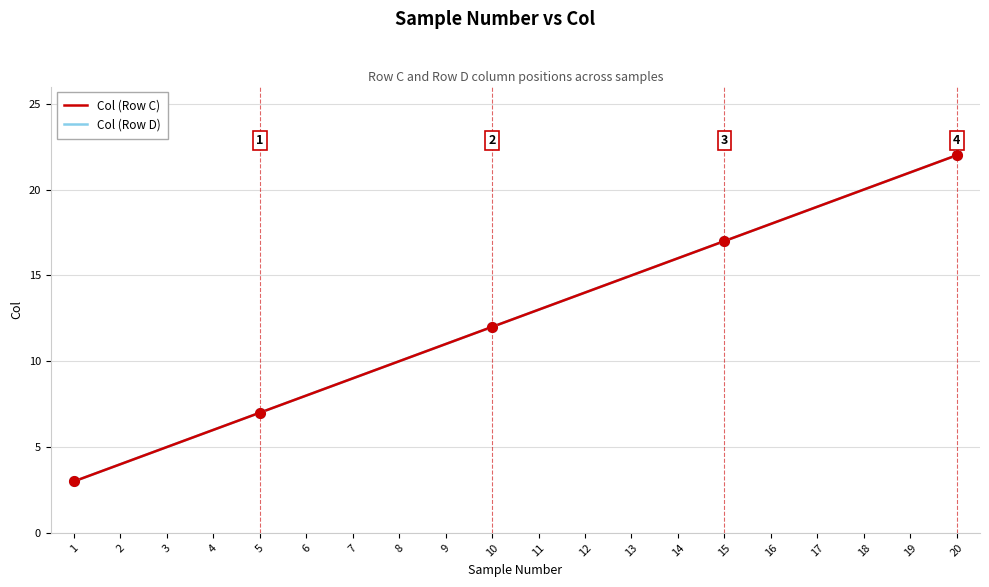

Is this an area chart (filled region under the line)?

No